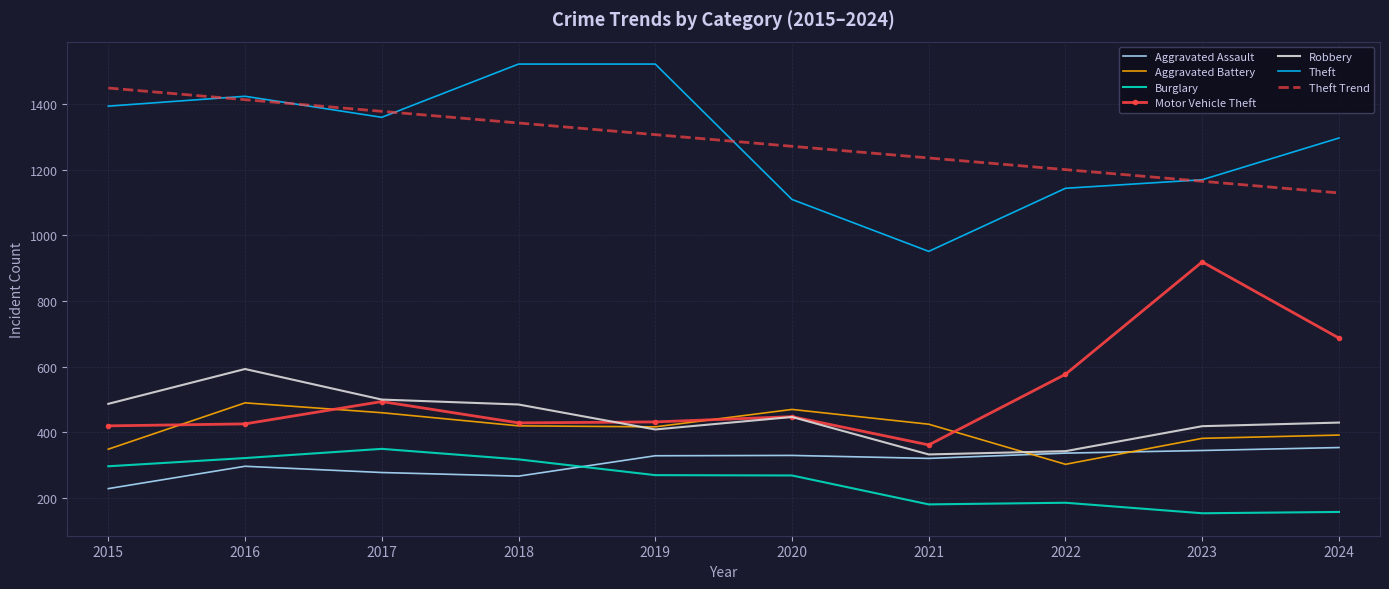

Is the value of Theft Trend at 2020 greater than the value of Robbery at 2023?

Yes